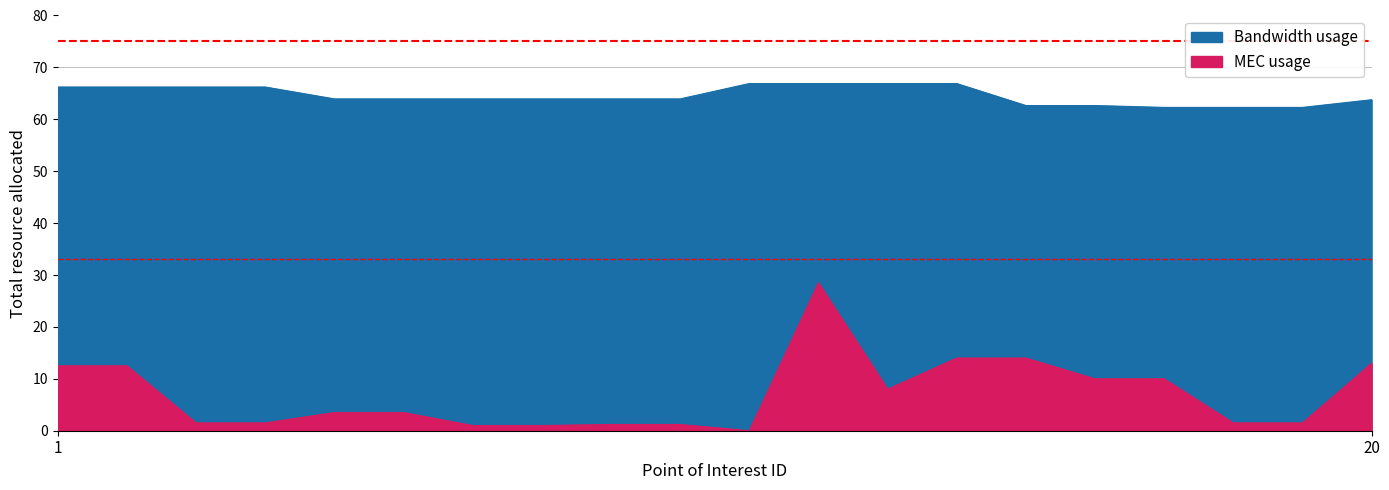

List the labels in order of value, smallest first.

17, 18, 19, 15, 16, 20, 5, 6, 7, 8, 9, 10, 1, 2, 3, 4, 11, 12, 13, 14